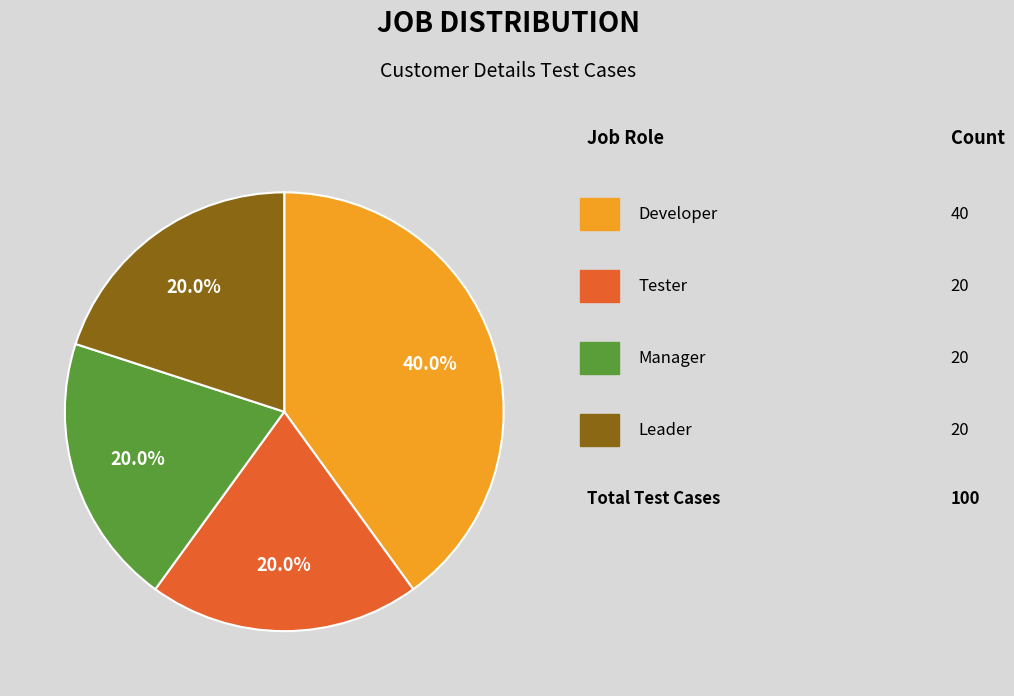

Is there a majority slice in this chart?

No